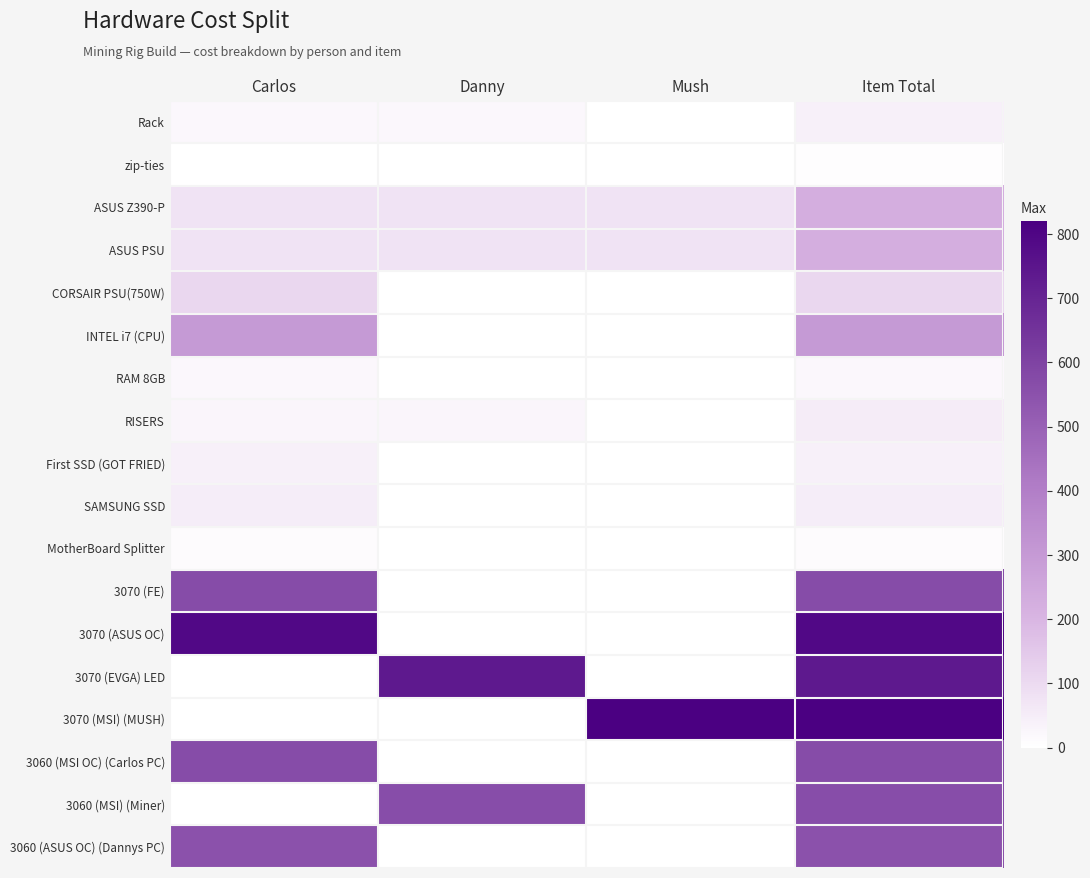

Rank the series at Item Total from highest to lowest value.

3070 (MSI) (MUSH), 3070 (ASUS OC), 3070 (EVGA) LED, 3070 (FE), 3060 (MSI OC) (Carlos PC), 3060 (MSI) (Miner), 3060 (ASUS OC) (Dannys PC), INTEL i7 (CPU), ASUS Z390-P, ASUS PSU, CORSAIR PSU(750W), RISERS, SAMSUNG SSD, First SSD (GOT FRIED), Rack, RAM 8GB, MotherBoard Splitter, zip-ties